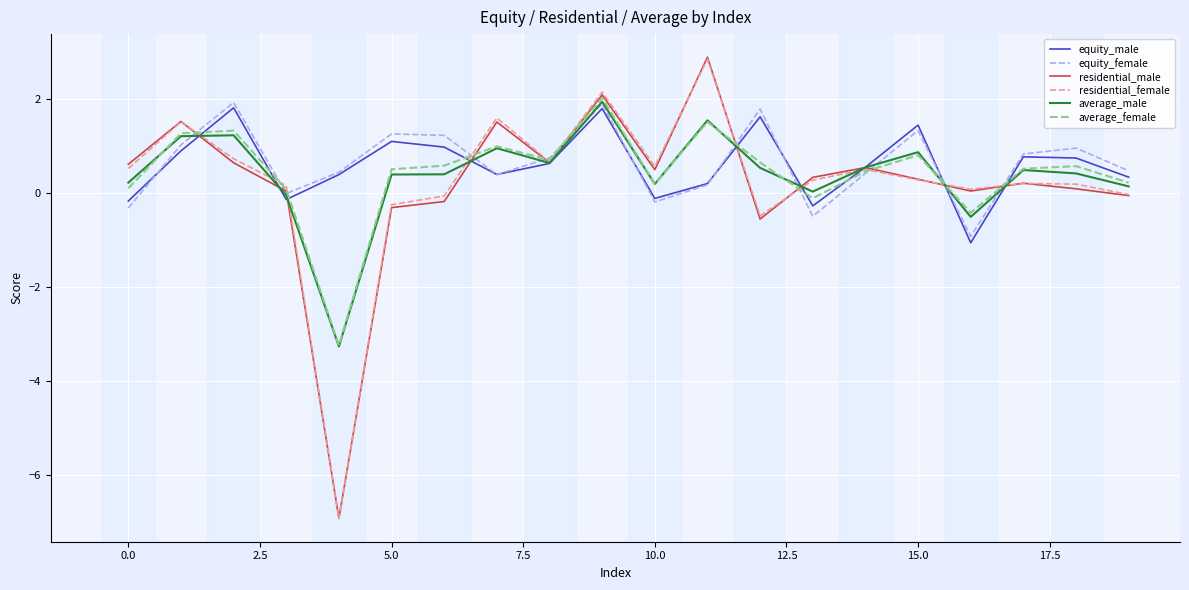

Which series has the largest range (max minus min)?

residential_male